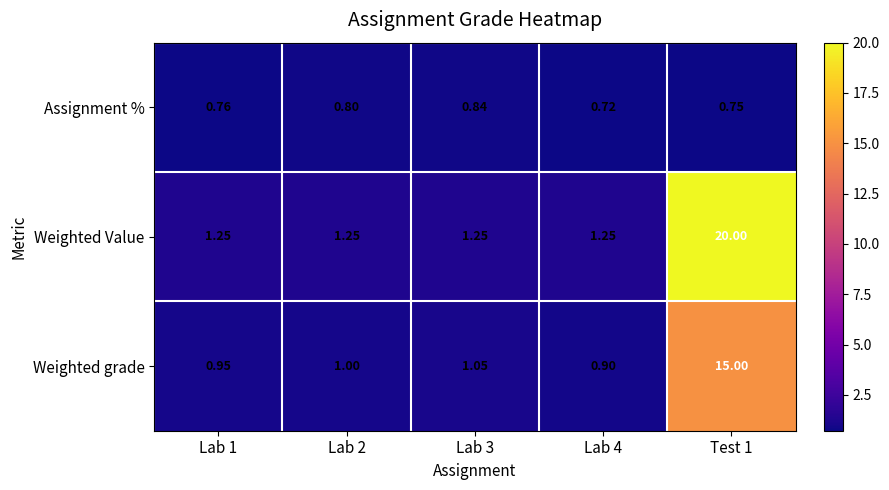

Rank the series by their average value, from highest to lowest.

Weighted Value, Weighted grade, Assignment %